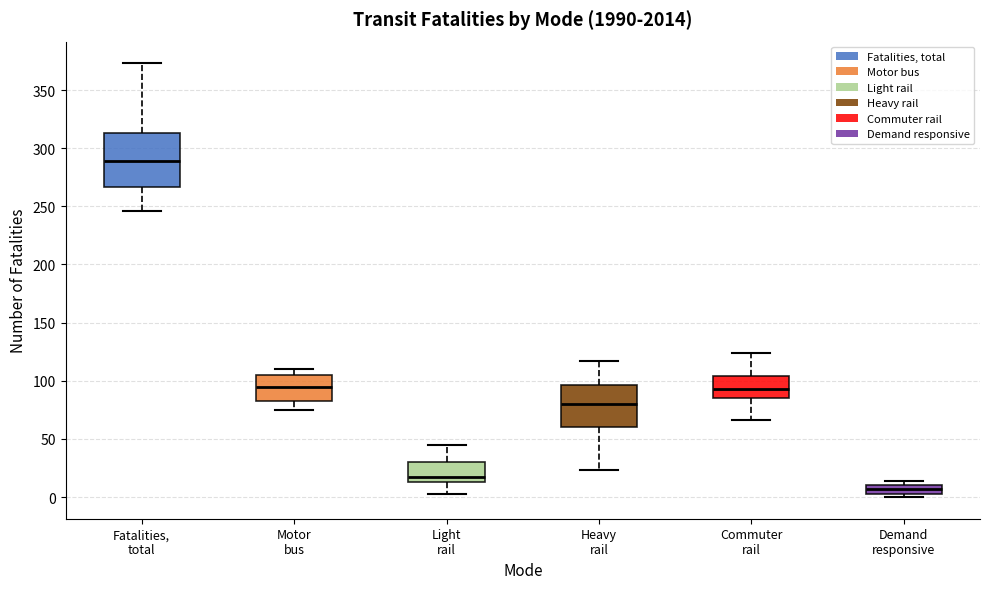

Where is the upper edge of the box for Fatalities, total on the y-axis? The values are not printed on the chart, so give them approximately, as read against the axis.

315